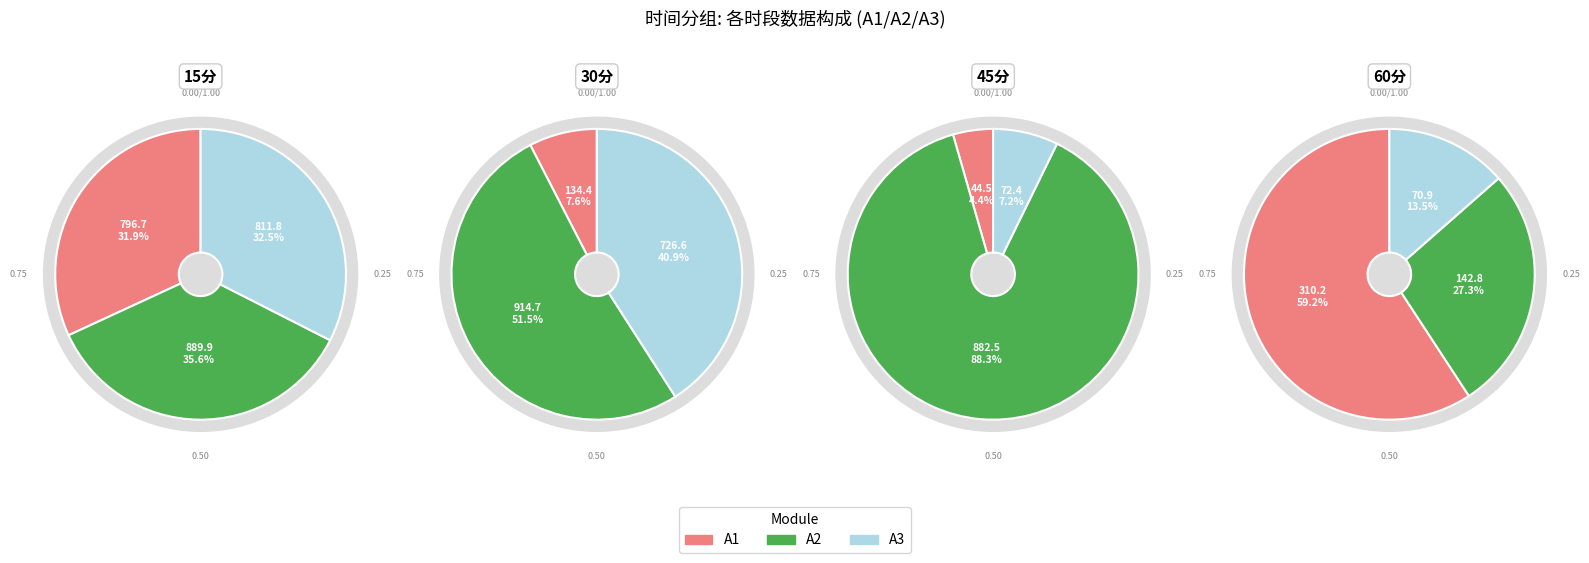

What percentage is NOT represented by 60分?

75.9%